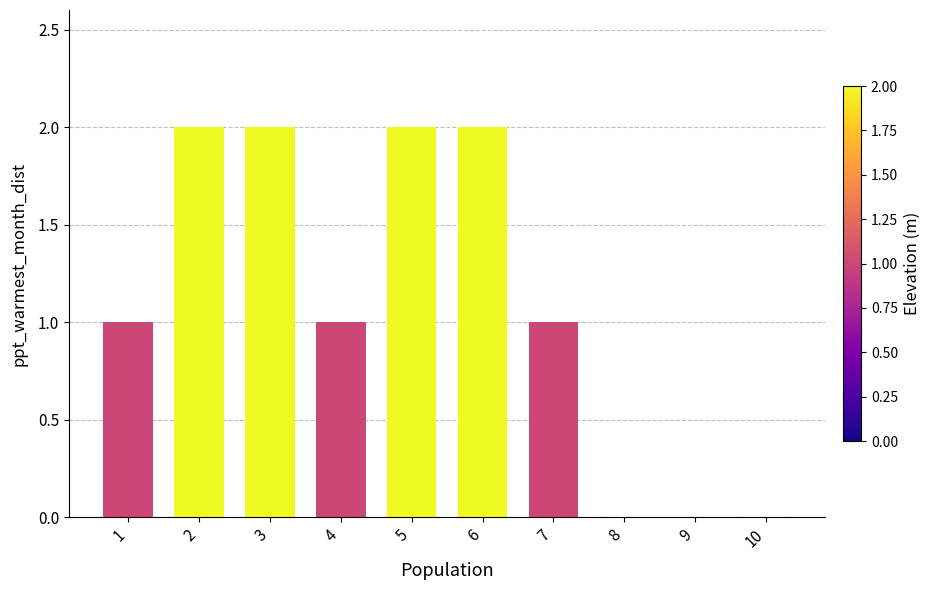

Is it true that the value at 3 is 2?

True